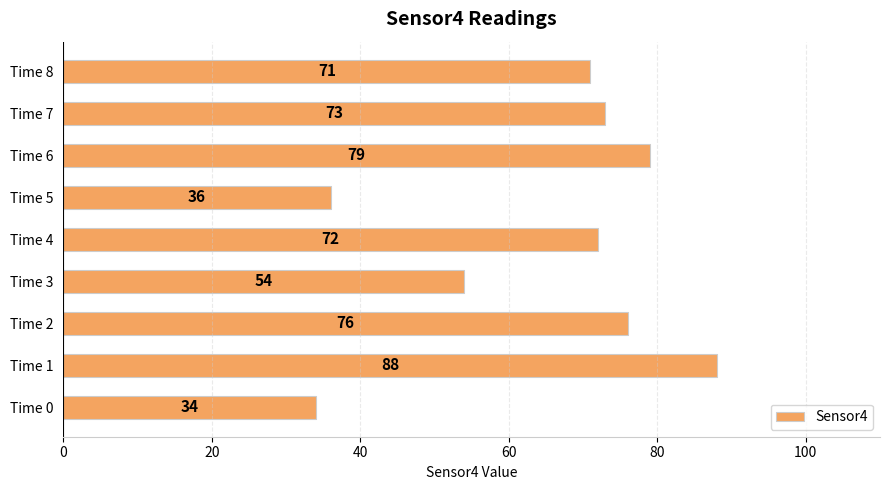

How many bars are there in total?

9